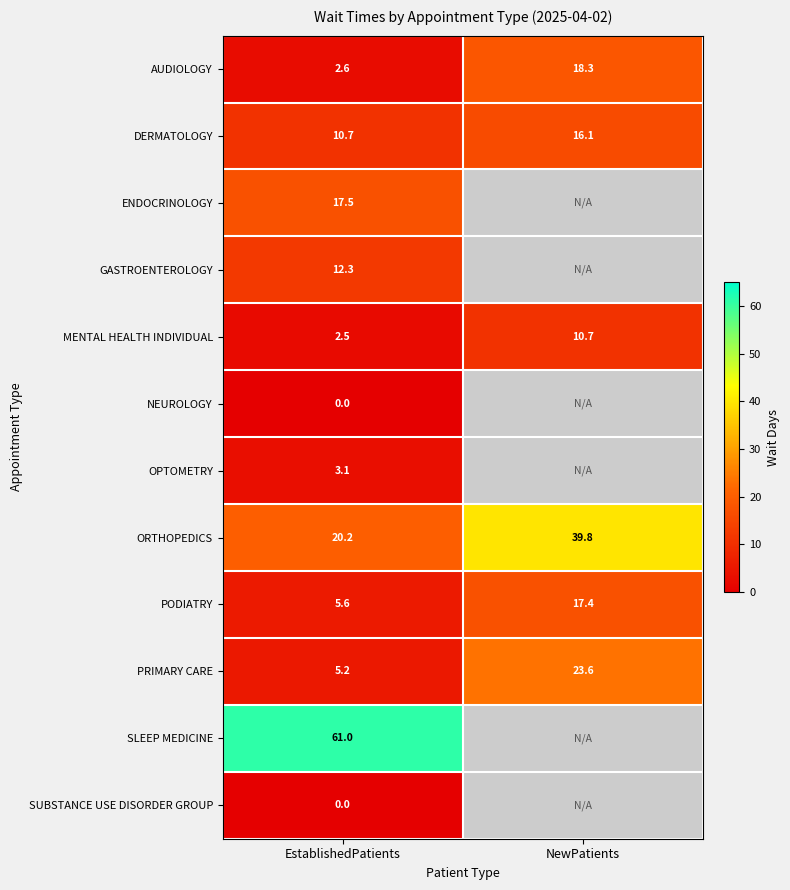

What is the sum of the AUDIOLOGY values at NewPatients and EstablishedPatients?

20.9